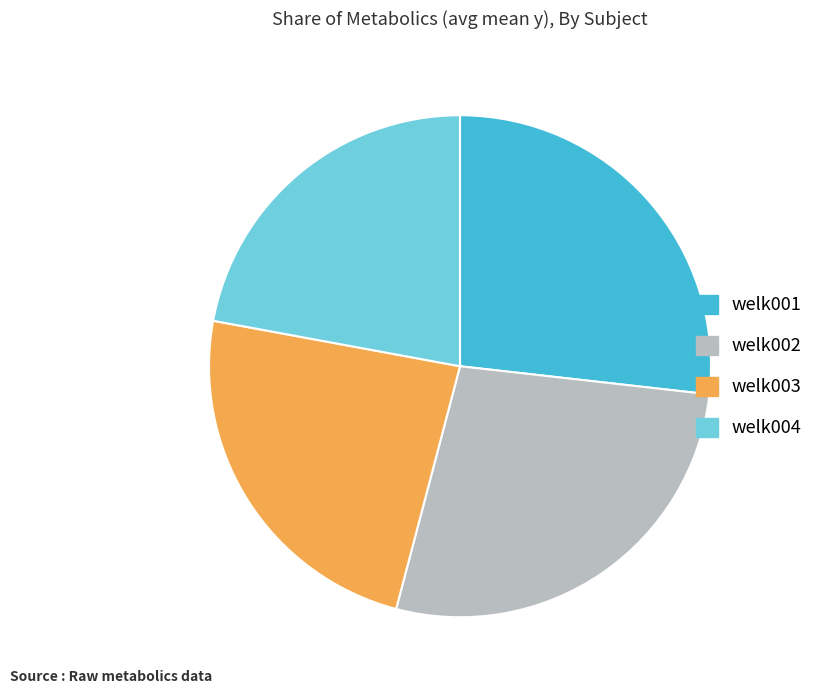

The welk001 slice represents 27% of the pie. True or false?

True